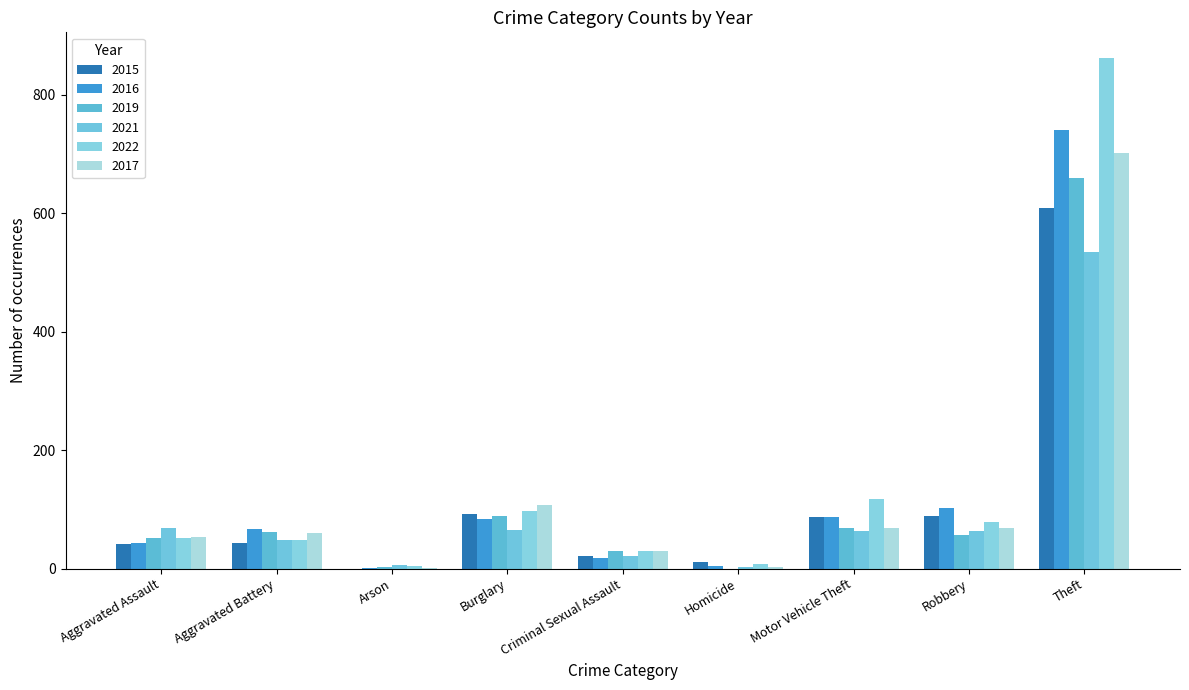

Rank the categories by 2019 value from lowest to highest.

Homicide, Arson, Criminal Sexual Assault, Aggravated Assault, Robbery, Aggravated Battery, Motor Vehicle Theft, Burglary, Theft